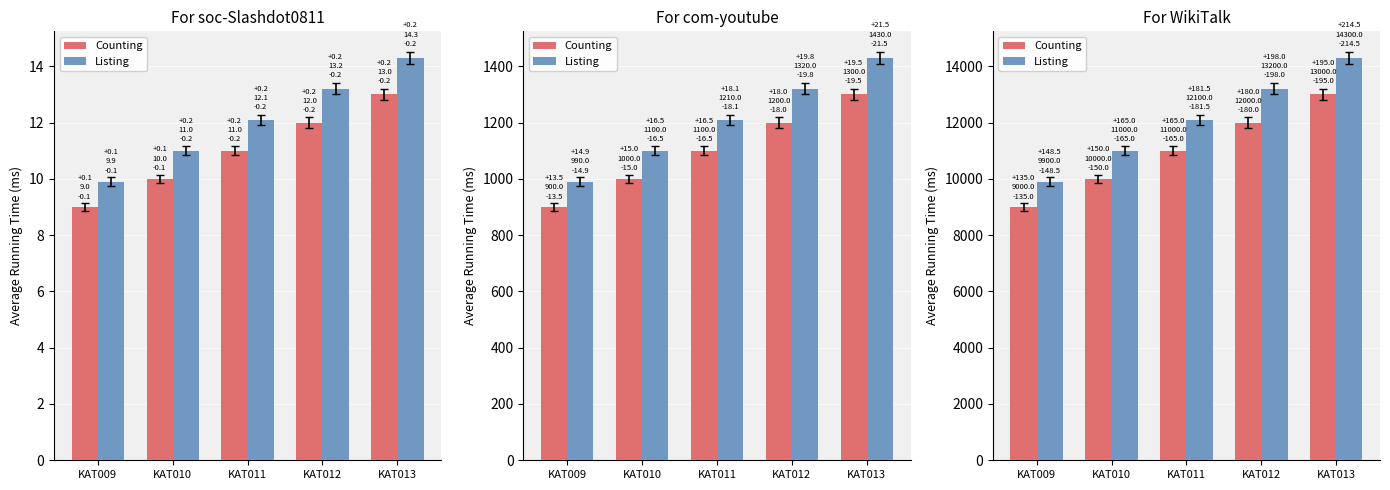

The Counting series shows 3832.8 at KAT012. True or false?

False